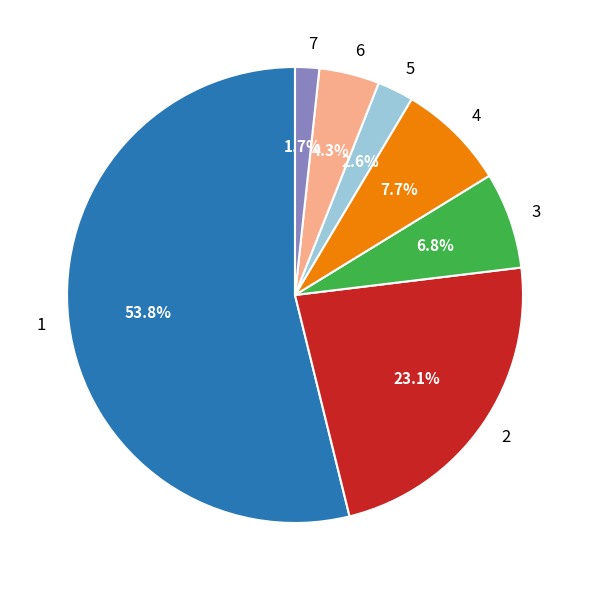

How many slices are in this pie chart?

7